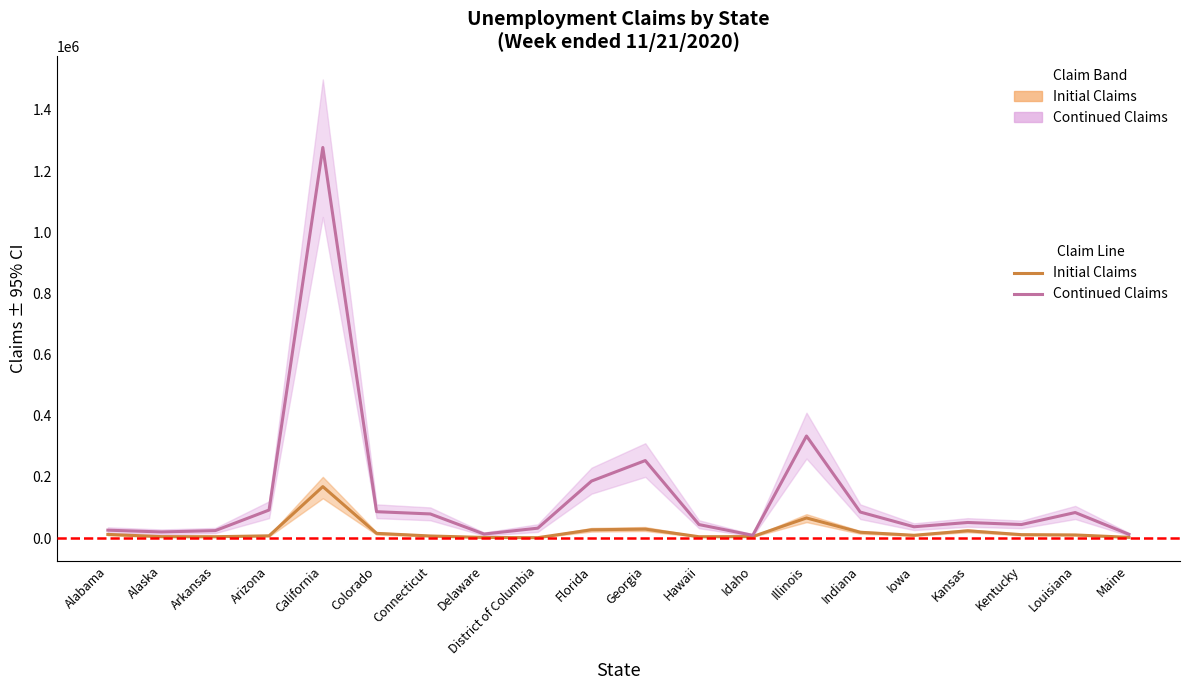

True or false: Continued Claims line and Initial Claims line intersect in this chart.

False